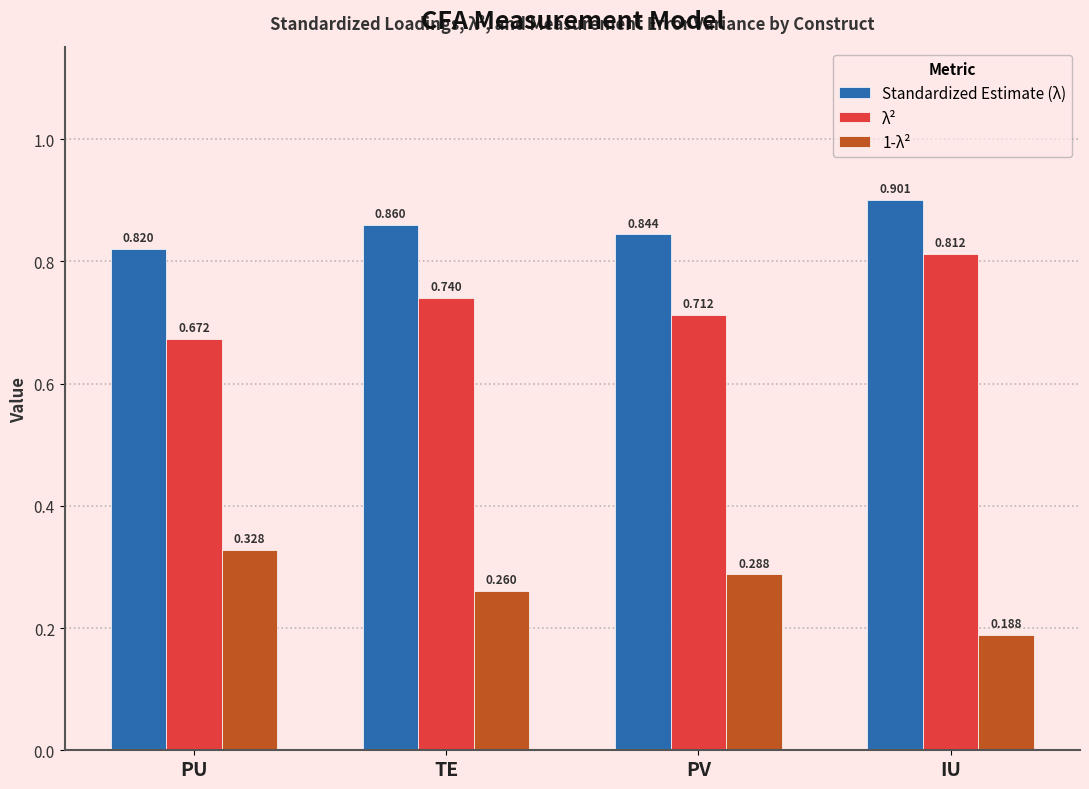

Which category has the lowest value in the λ² series?

PU